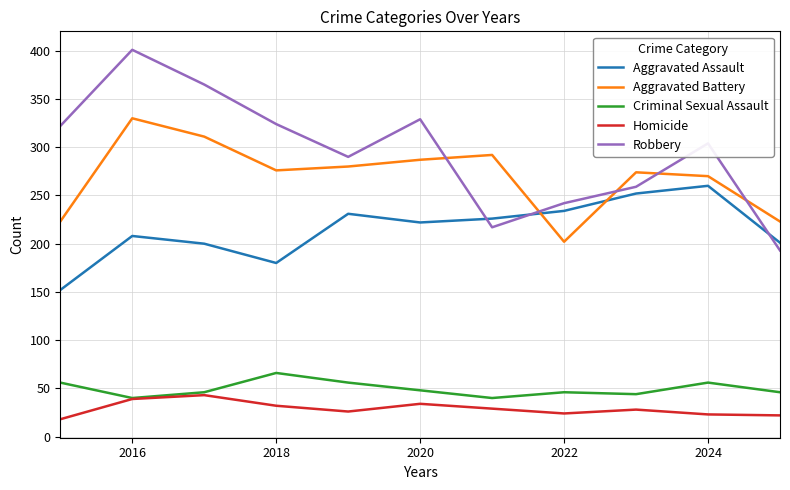

List the series in order of their peak value, lowest first.

Homicide, Criminal Sexual Assault, Aggravated Assault, Aggravated Battery, Robbery